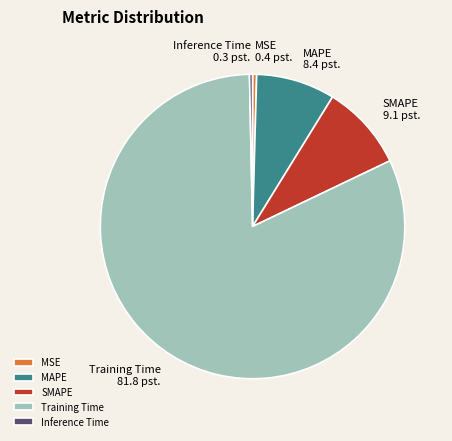

Combined, do MSE and MAPE account for over 50%?

No